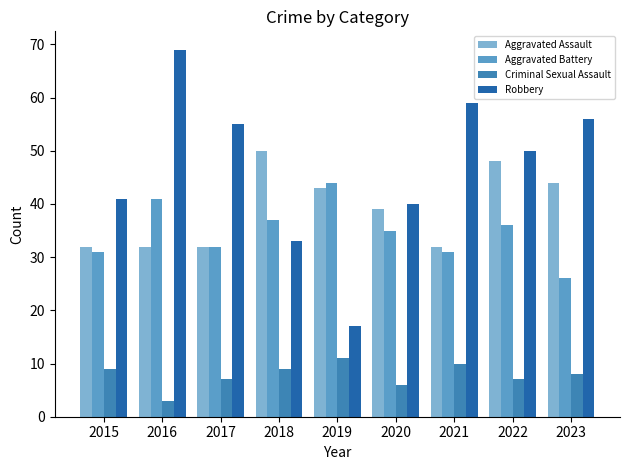

Which series has the widest spread of values?

Robbery